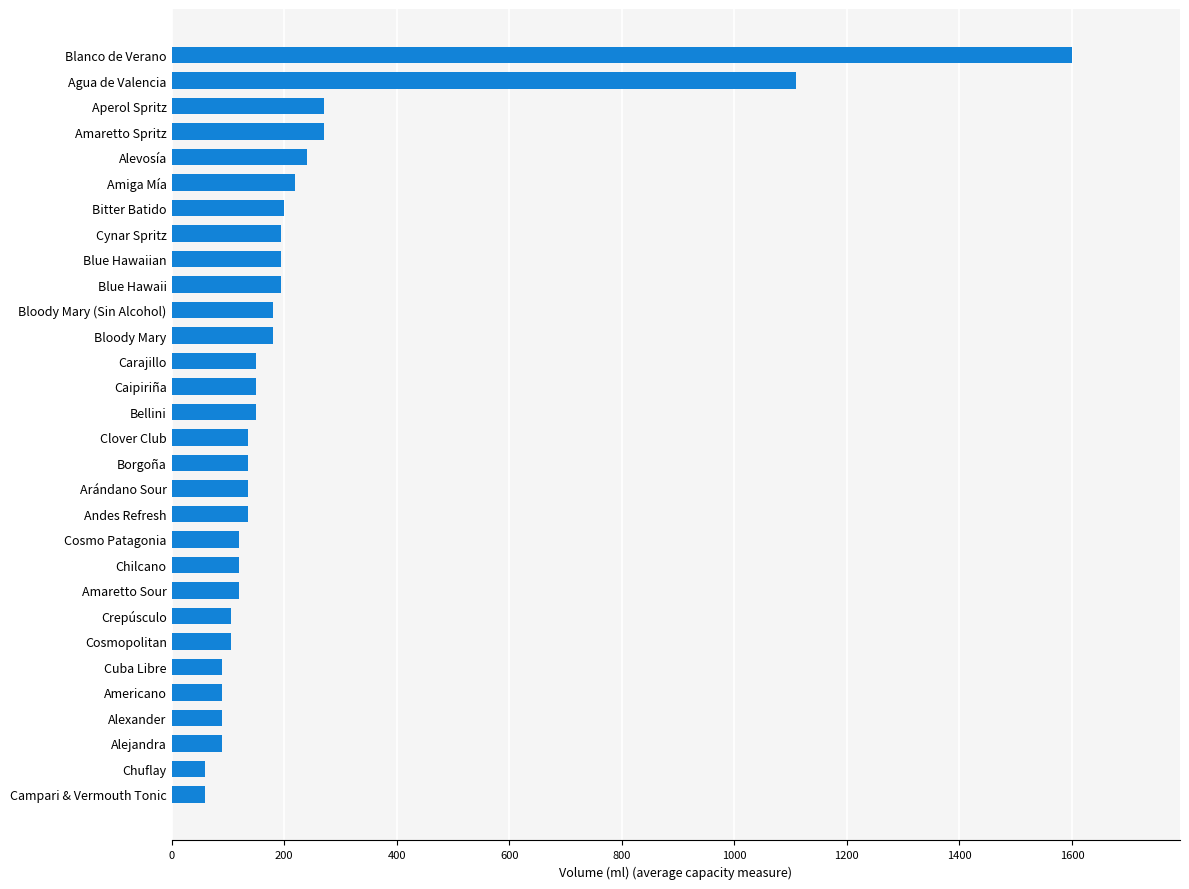

Between Caipiriña and Amiga Mía, which is larger?

Amiga Mía